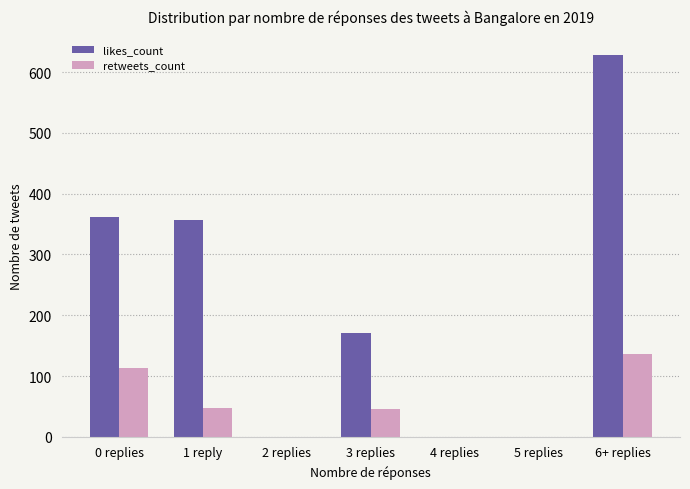

The value of likes_count at 4 replies is 264. True or false?

False